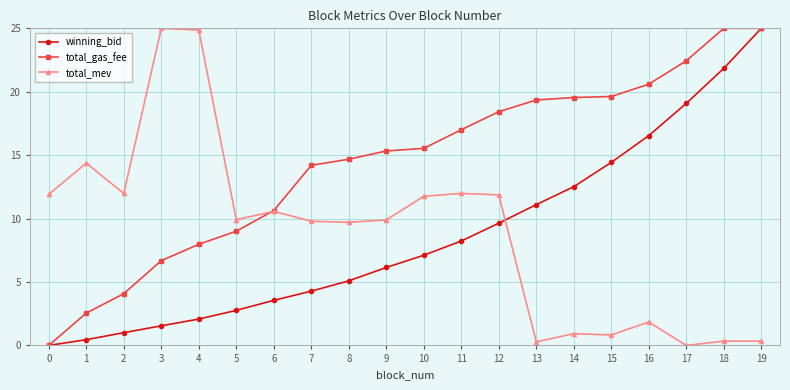

Which series ends up on top after the final intersection of total_gas_fee and total_mev?

total_gas_fee